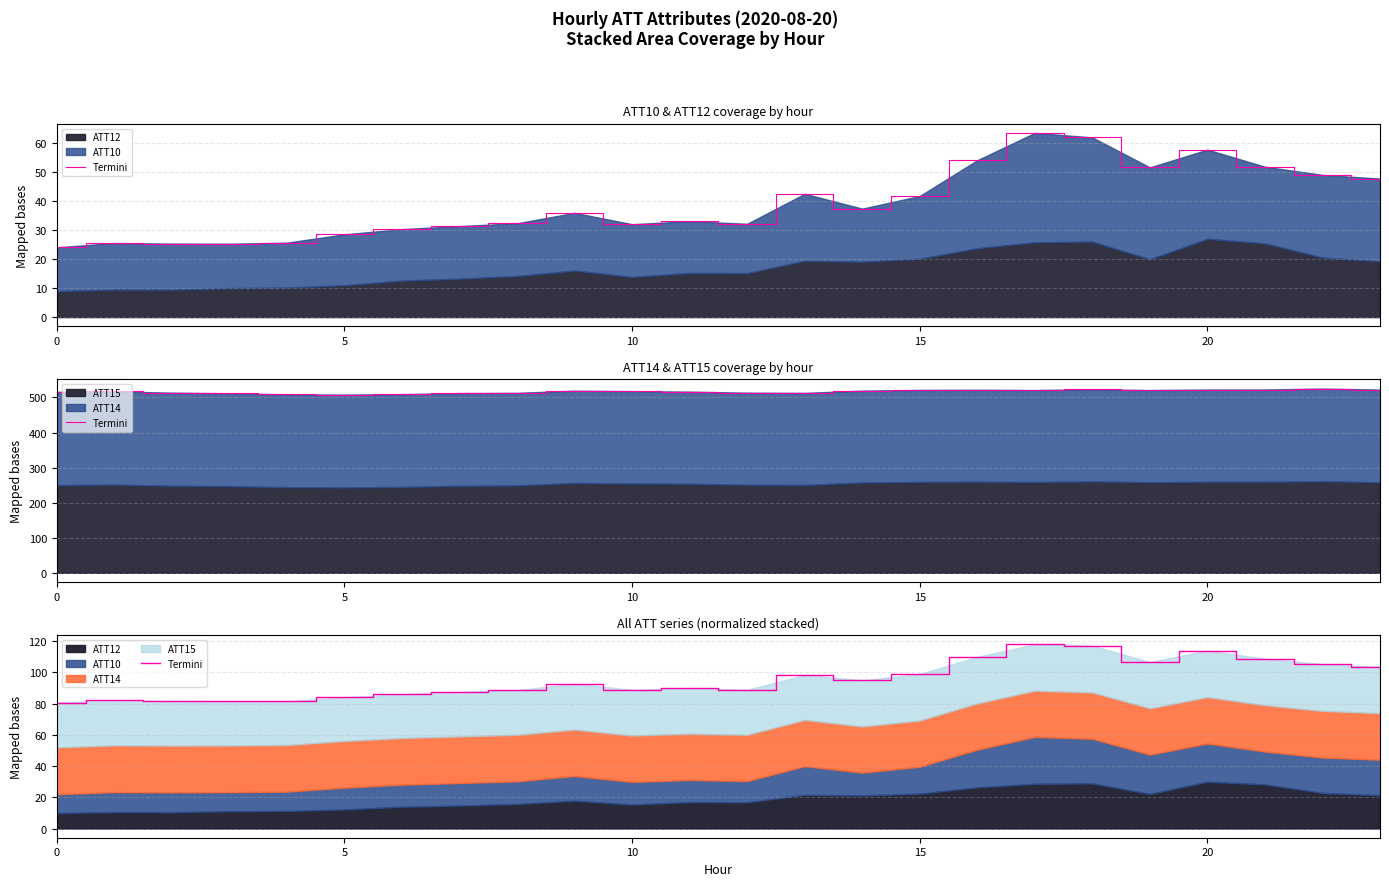

What is the ratio of the value at 18 to the value at 21?

1.1